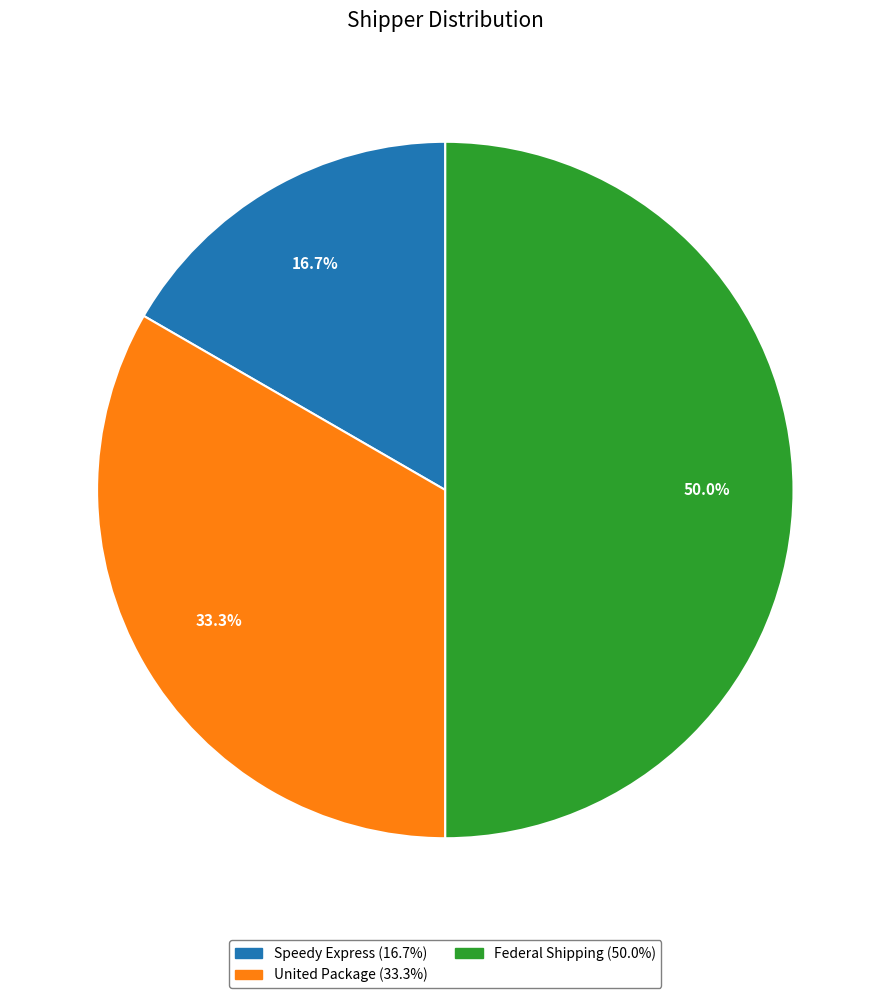

What percentage is the Federal Shipping slice, to the nearest percent?

50%